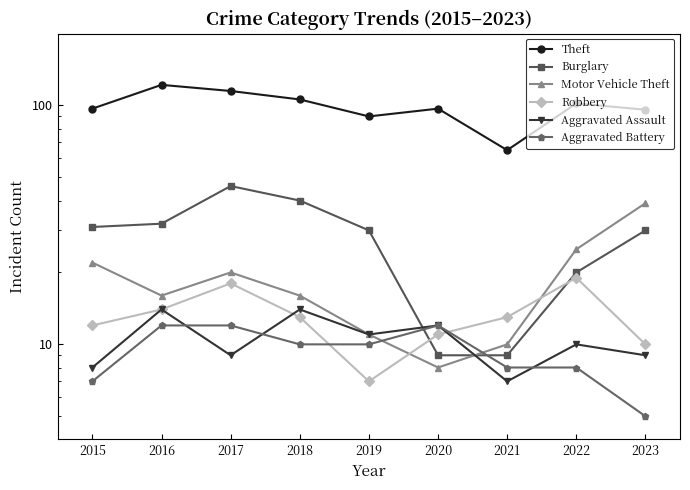

True or false: Aggravated Assault has more than 2 interior local peaks.

True